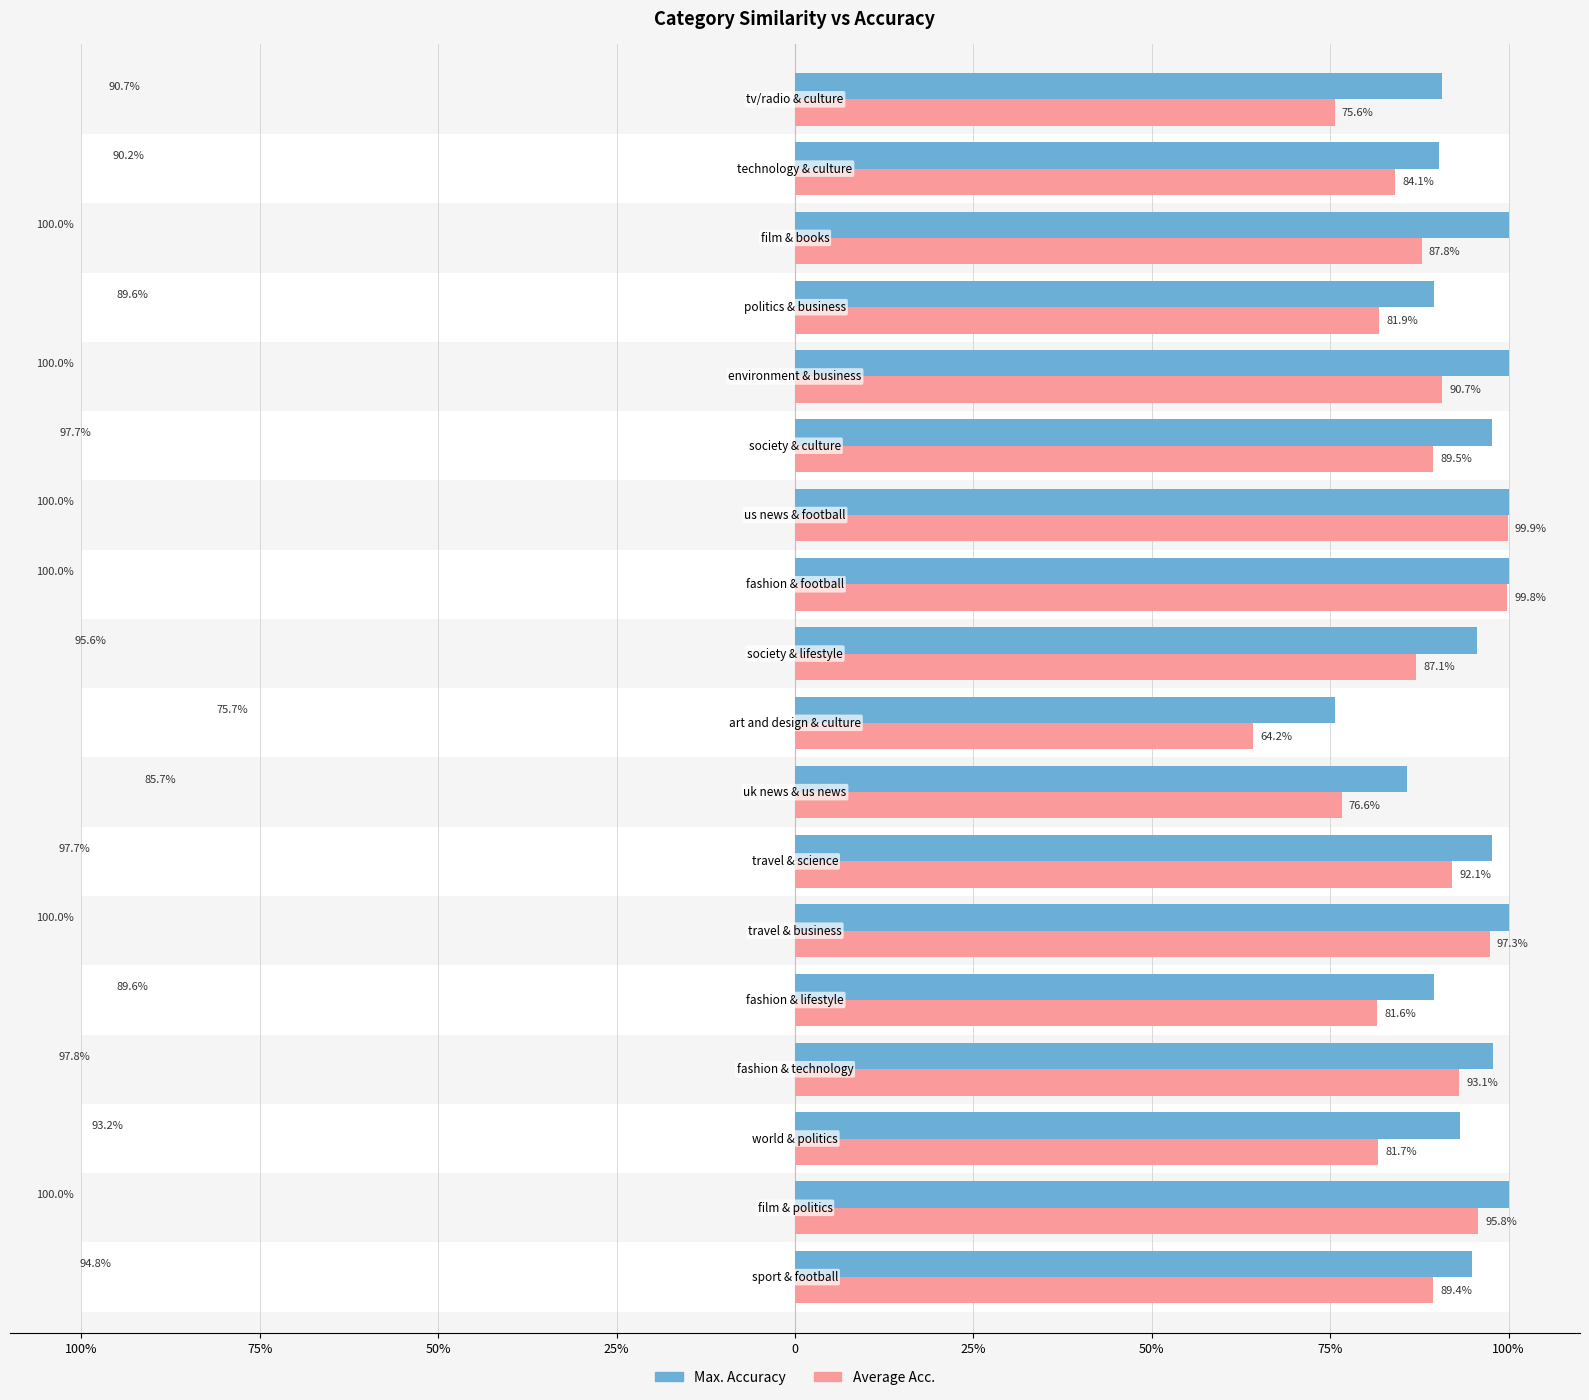

What is the average value of the Max. Accuracy series?

94.3